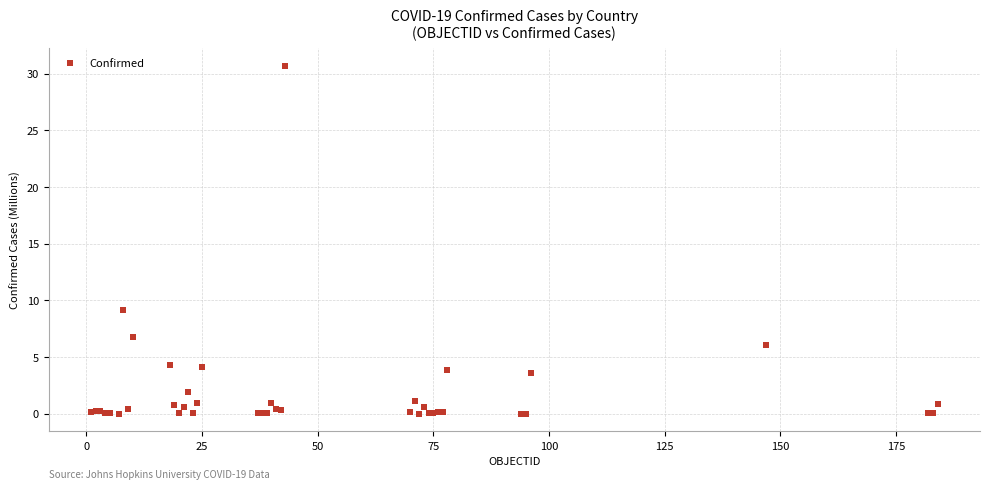

What Y value in the scatter plot is closest to 15?

9.1